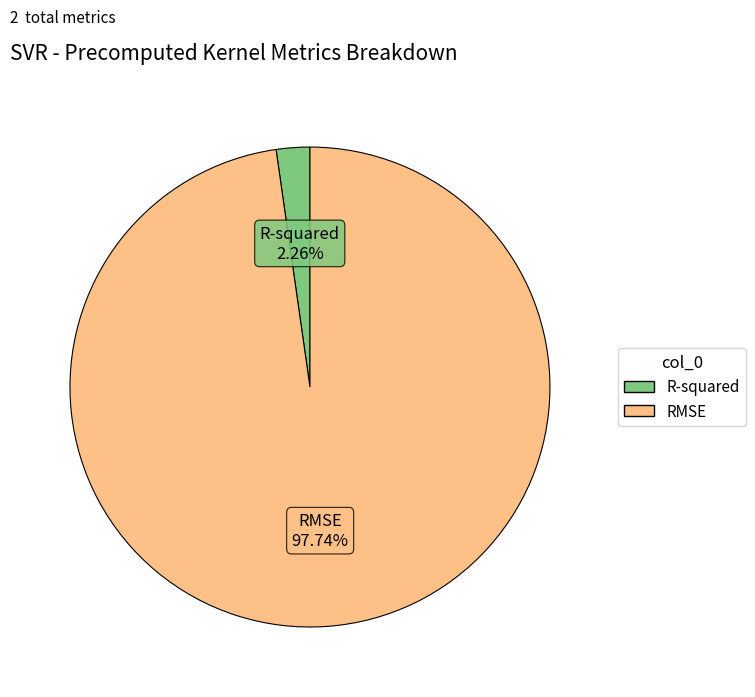

What is the total percentage of R-squared and RMSE?

100.0%